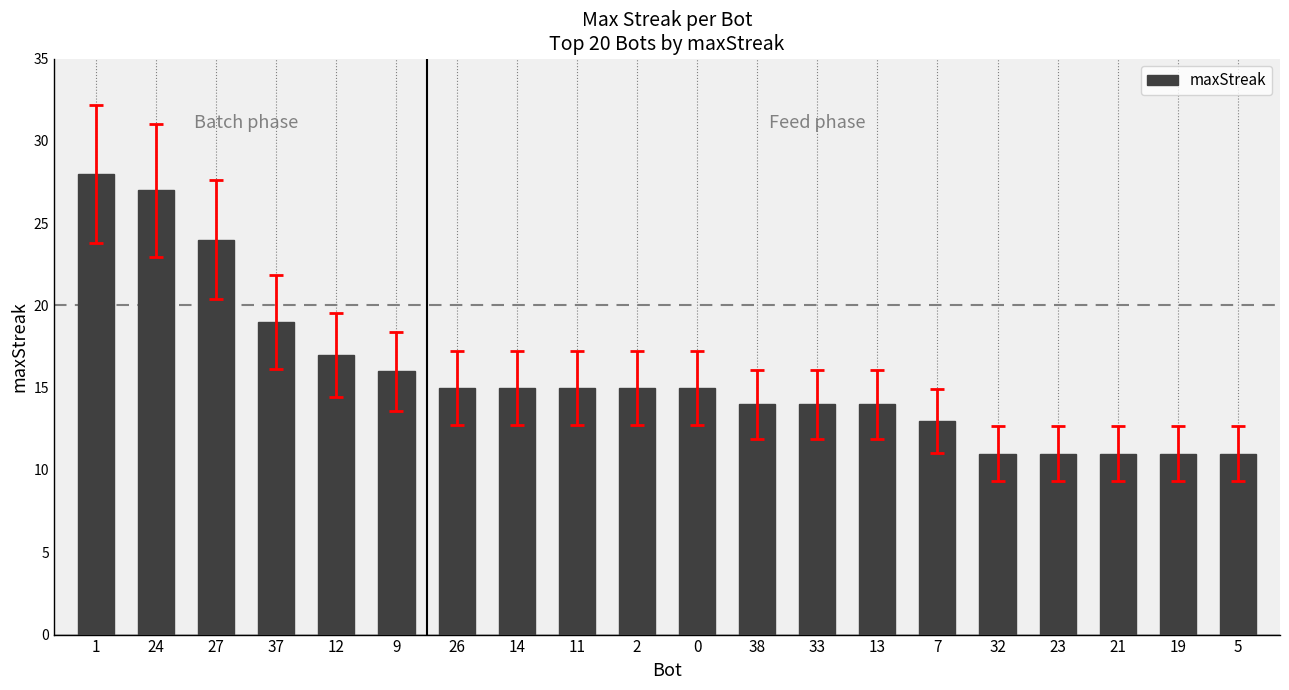

Does the chart contain any negative values?

No